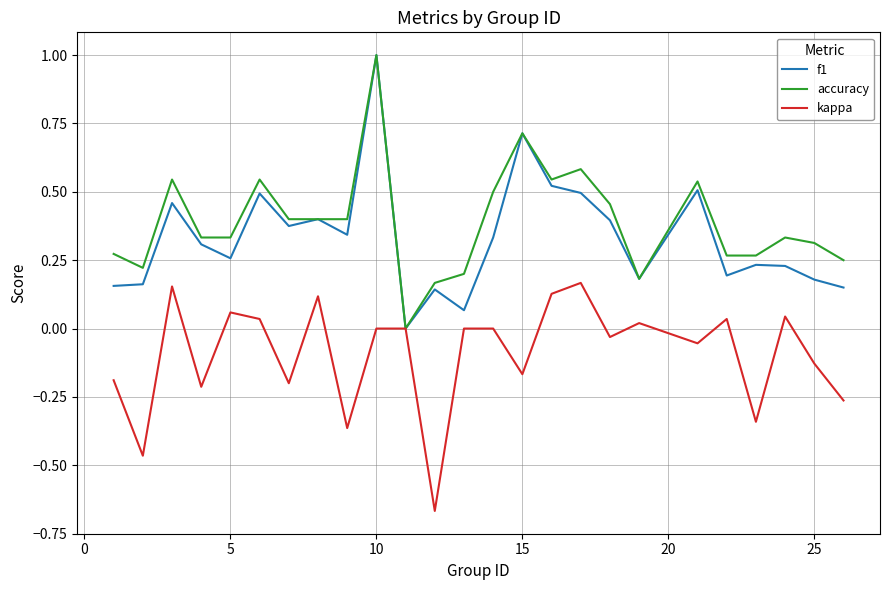

What are all the series names shown in the legend?

f1, accuracy, kappa